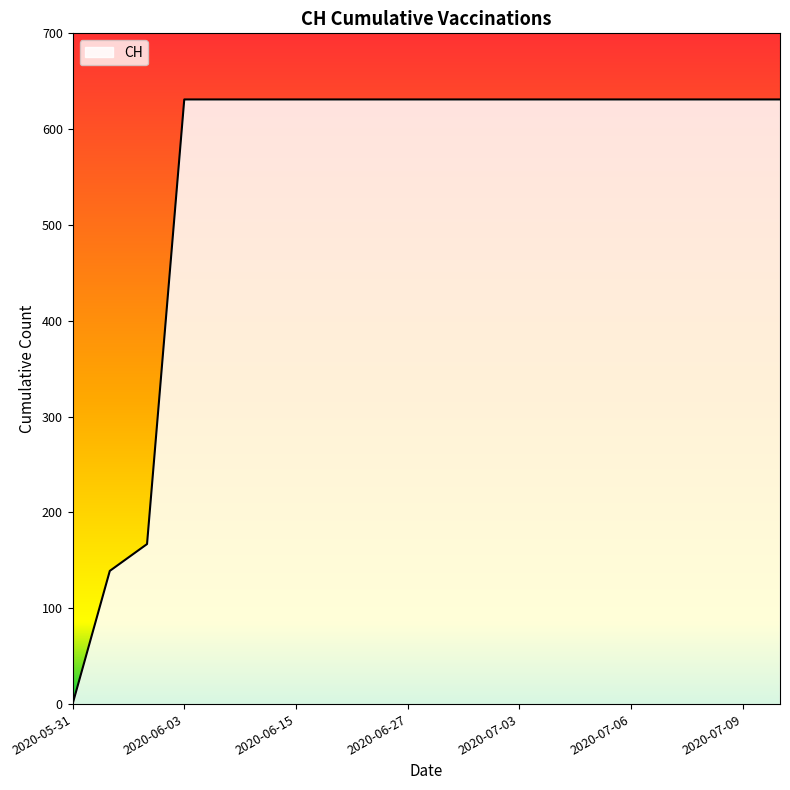

What is the maximum value shown in the chart?

631